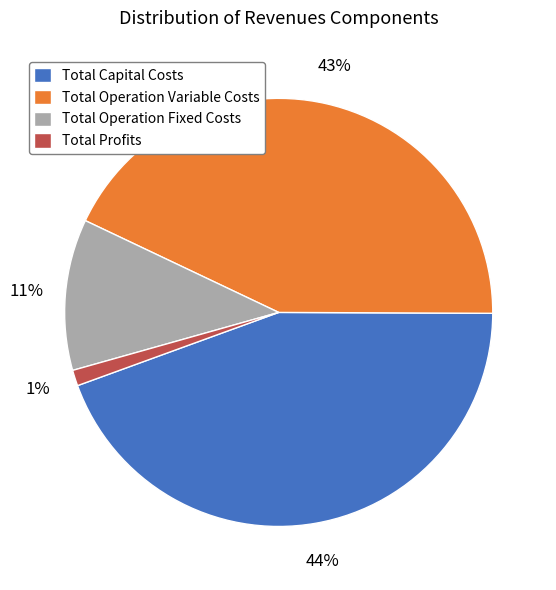

The Total Operation Fixed Costs slice represents 11% of the pie. True or false?

True